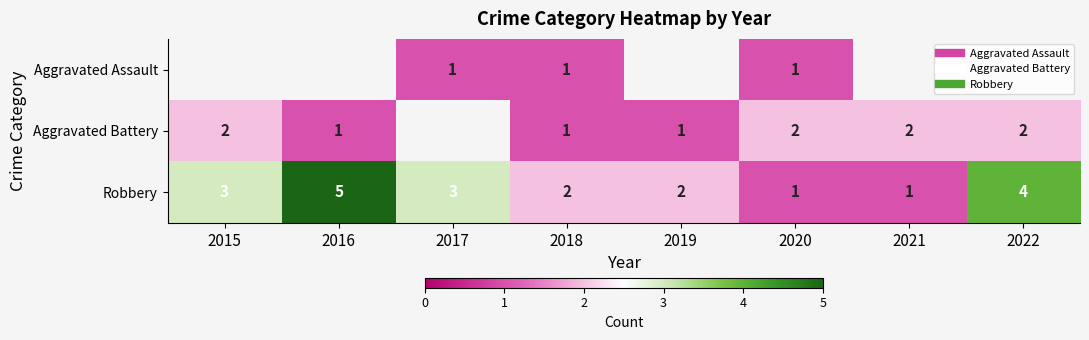

True or false: Robbery has a value of 0.6 at 2020.

False